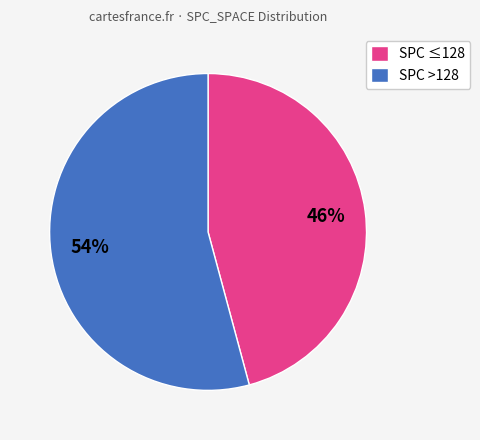

Which category has the biggest portion of the pie?

SPC >128